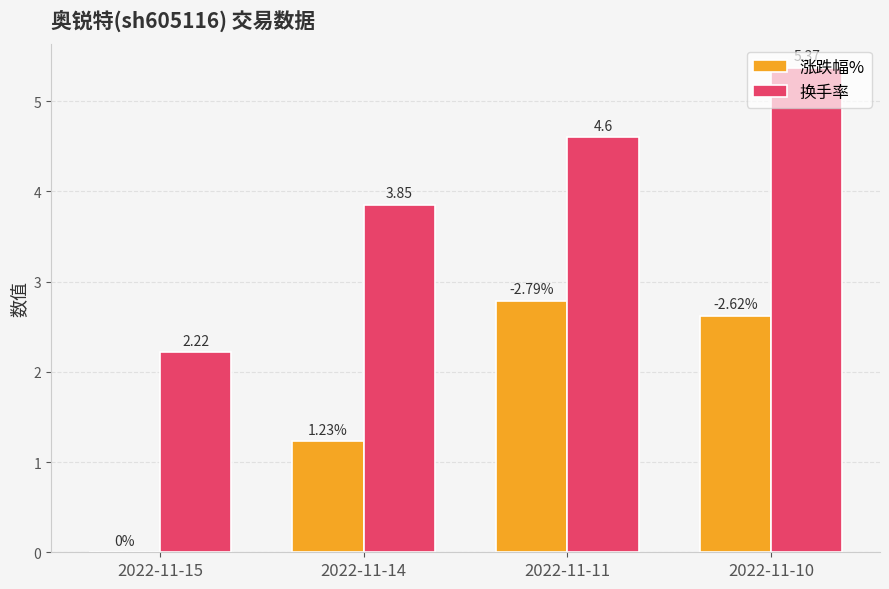

What is the sum of all 涨跌幅% values?

6.6